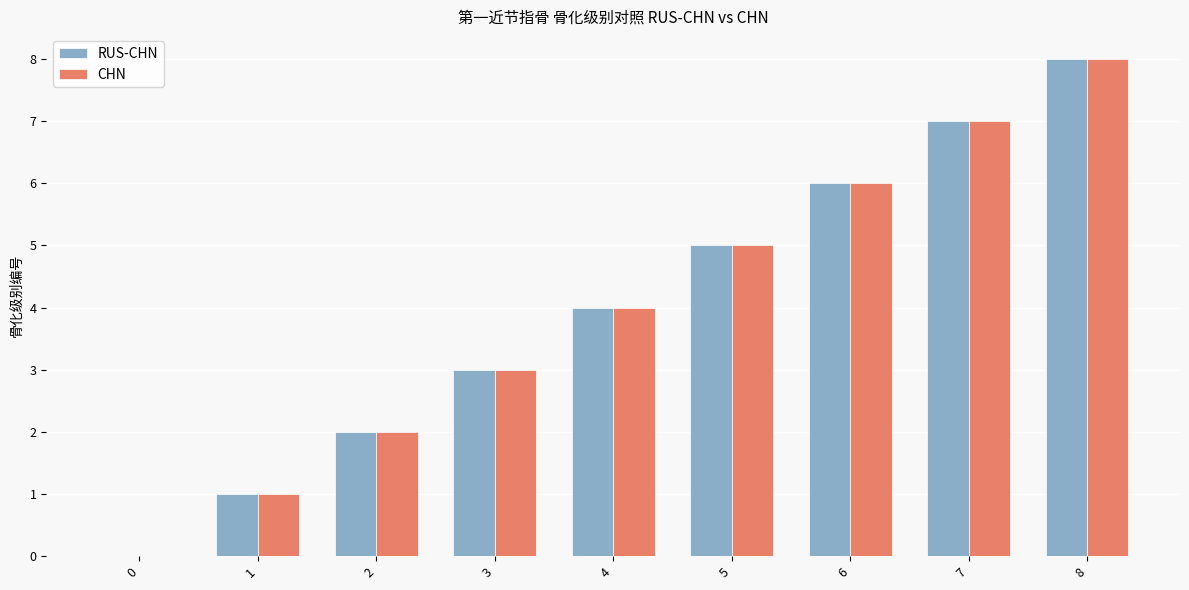

What is the average value of the RUS-CHN series?

4